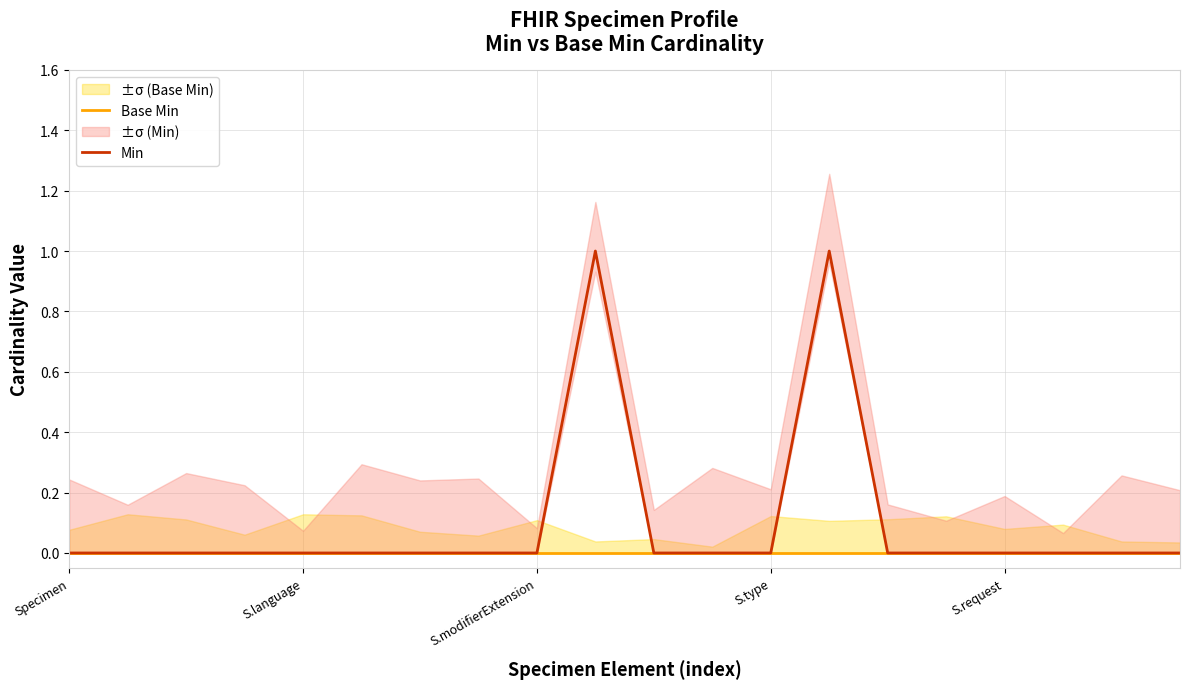

How many values in the Min series exceed 0?

2